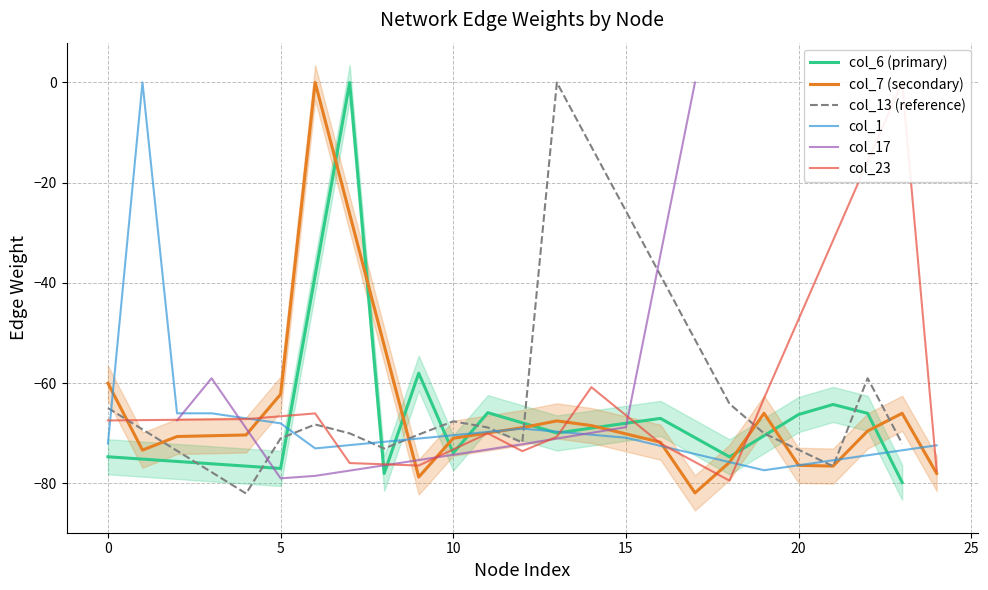

The value of col_6 (primary) at 0 is -104.7. True or false?

False